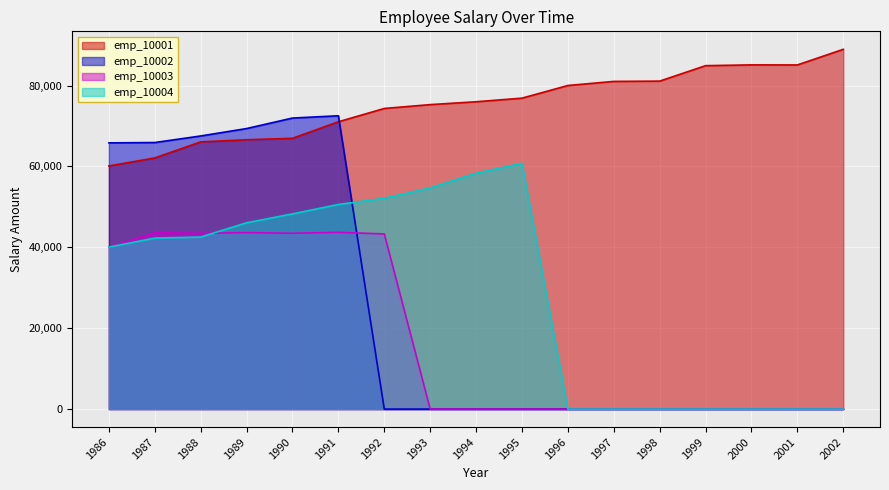

What is the sum of all emp_10004 values?

495717